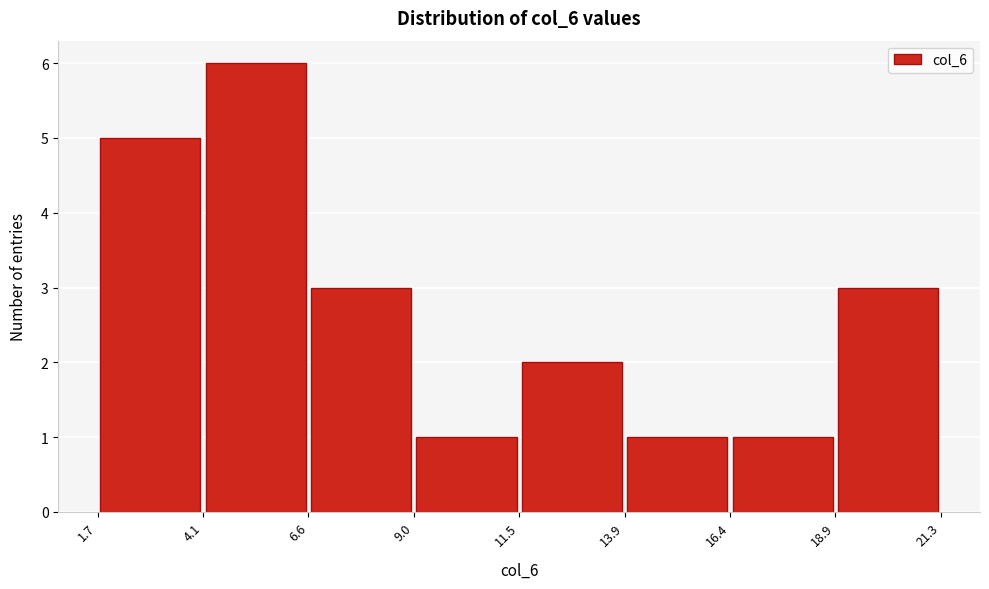

Reading left to right, list every bar in this chart as the range it spans on the x-axis followed by its height. The values are not printed on the chart, so give them approximately, as read against the axis.

1.7 to 4.1: 5
4.1 to 6.6: 6
6.6 to 9.0: 3
9.0 to 11.5: 1
11.5 to 13.9: 2
13.9 to 16.4: 1
16.4 to 18.9: 1
18.9 to 21.3: 3